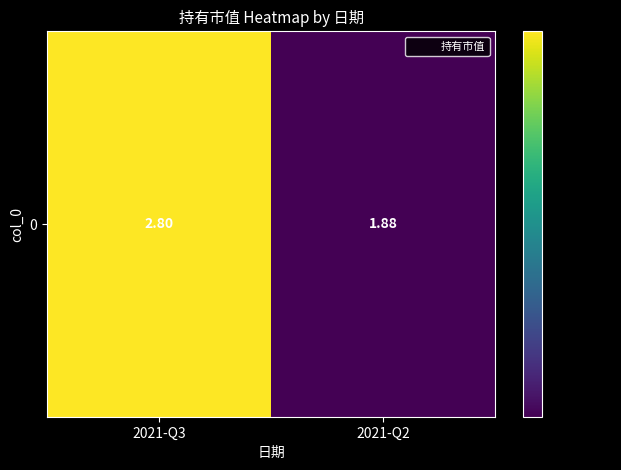

Reading right to left, extract all data points from this chart.

1.9	2.8